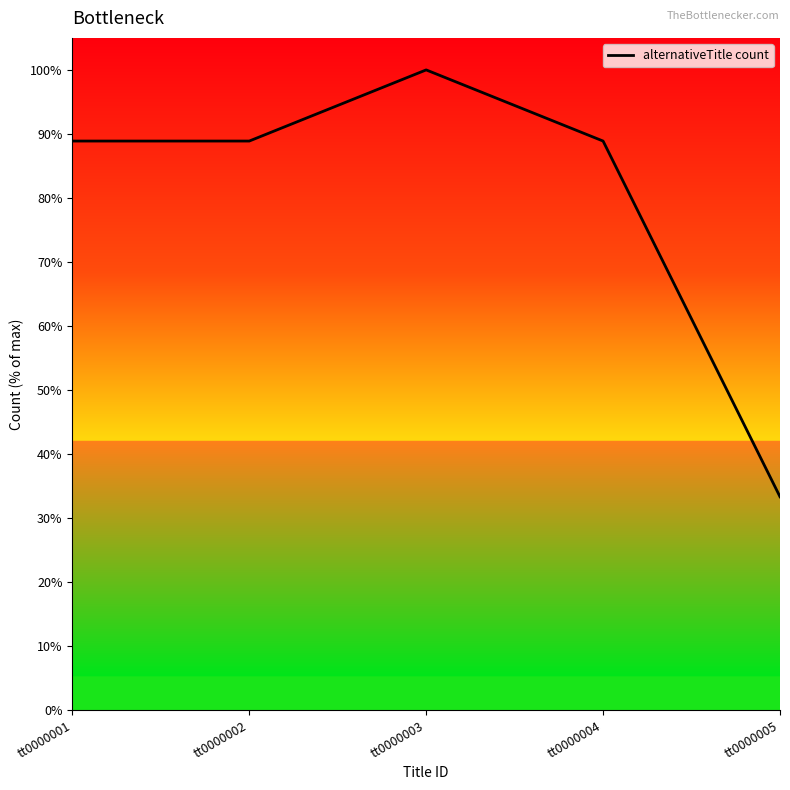

What is the difference between the values at tt0000004 and tt0000003?

11.1